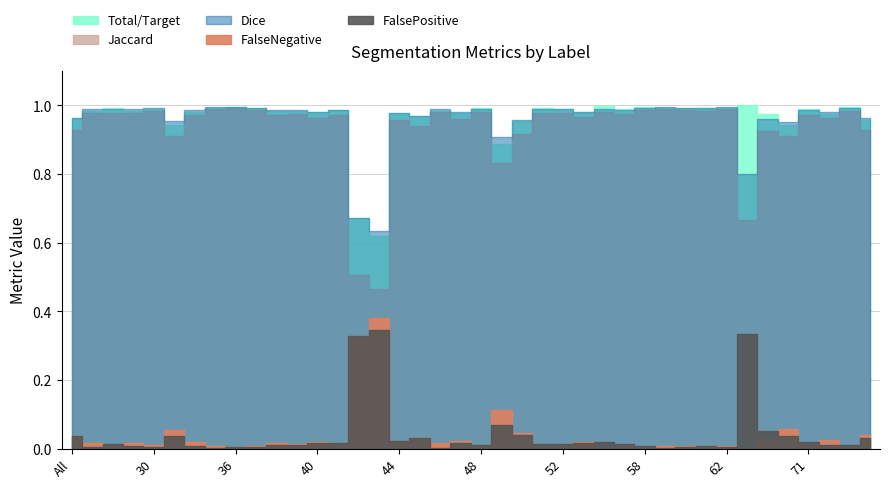

True or false: FalsePositive has more than 1 interior local peaks.

True